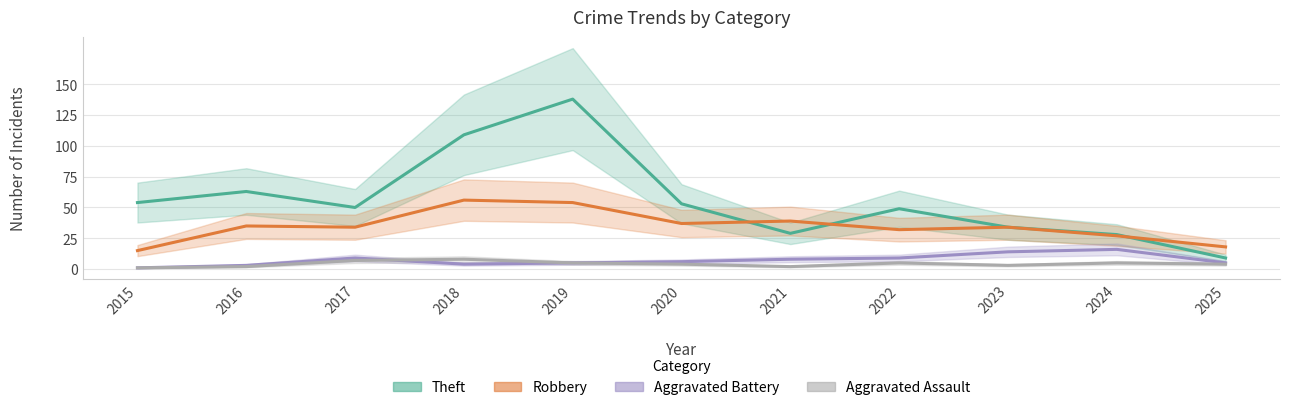

At which label does Aggravated Assault reach its minimum?

2015